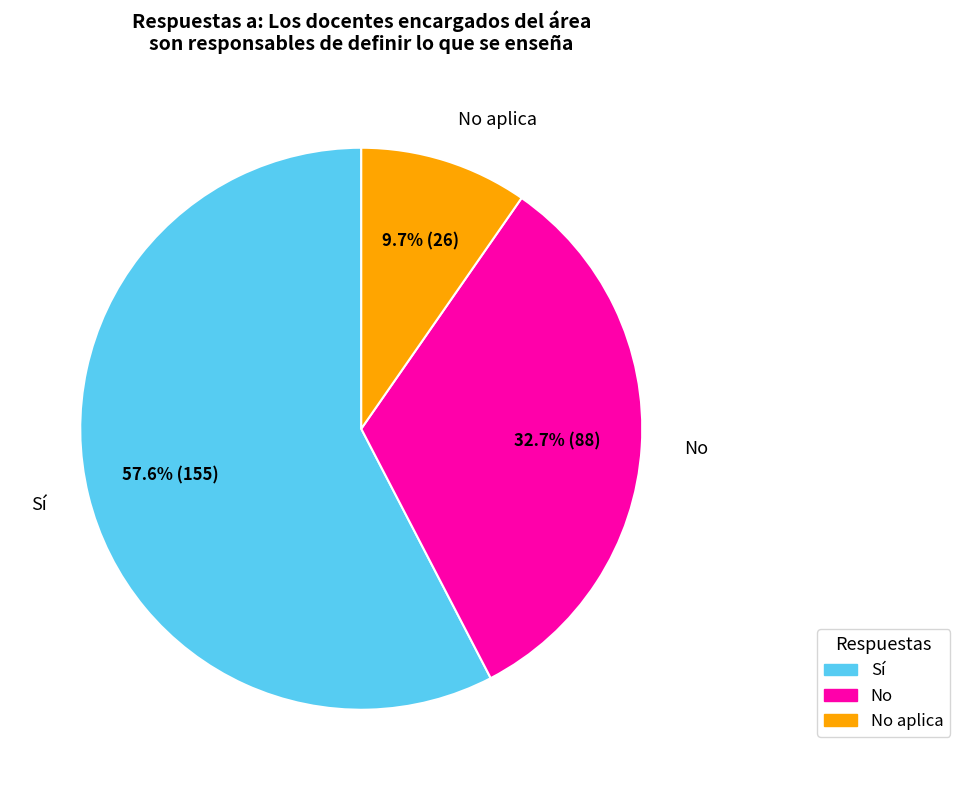

Count the number of slices in the pie.

3